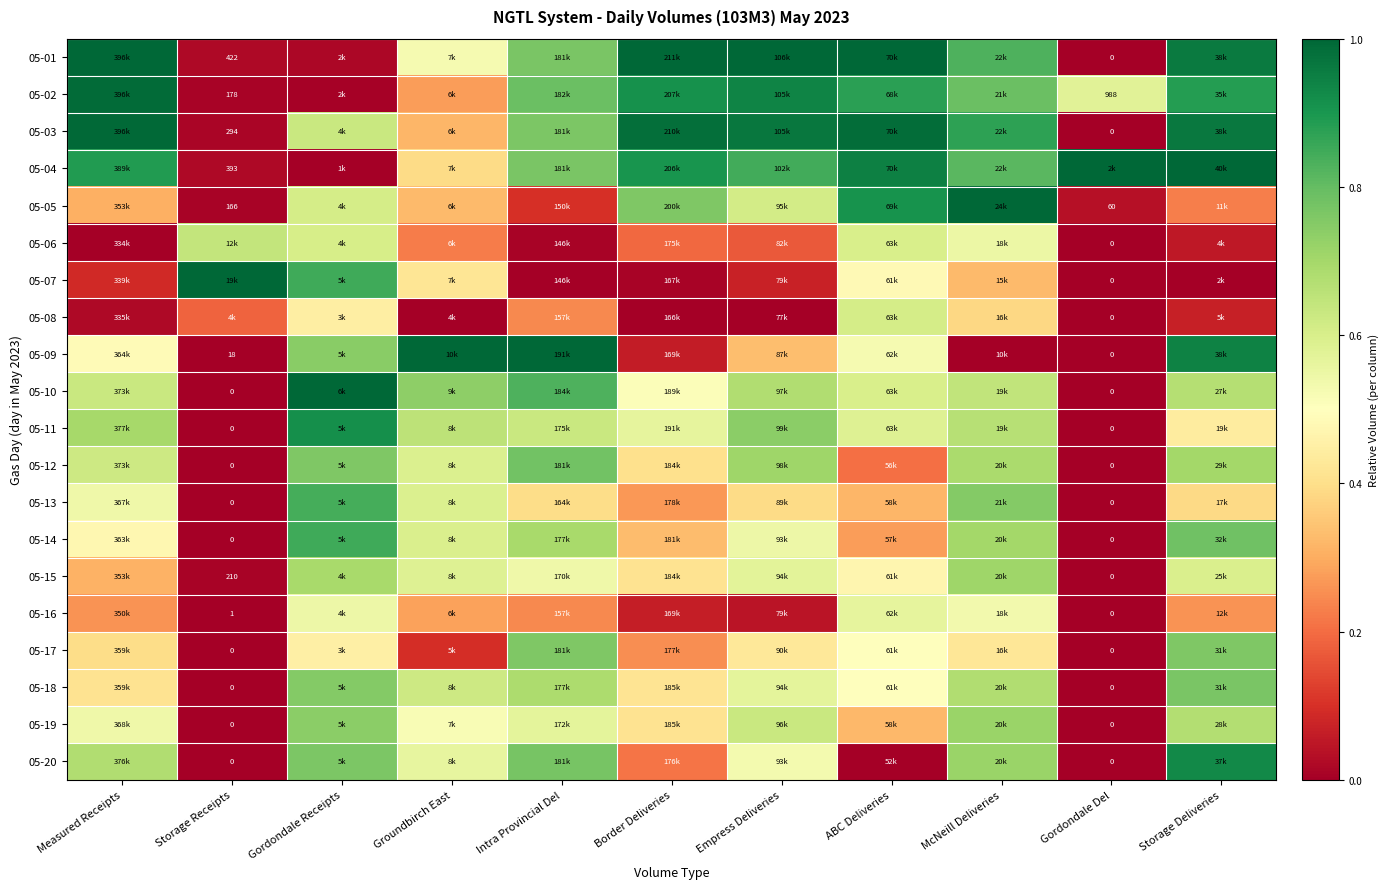

Is it true that 05-09 equals 0.1 at Border Deliveries?

False